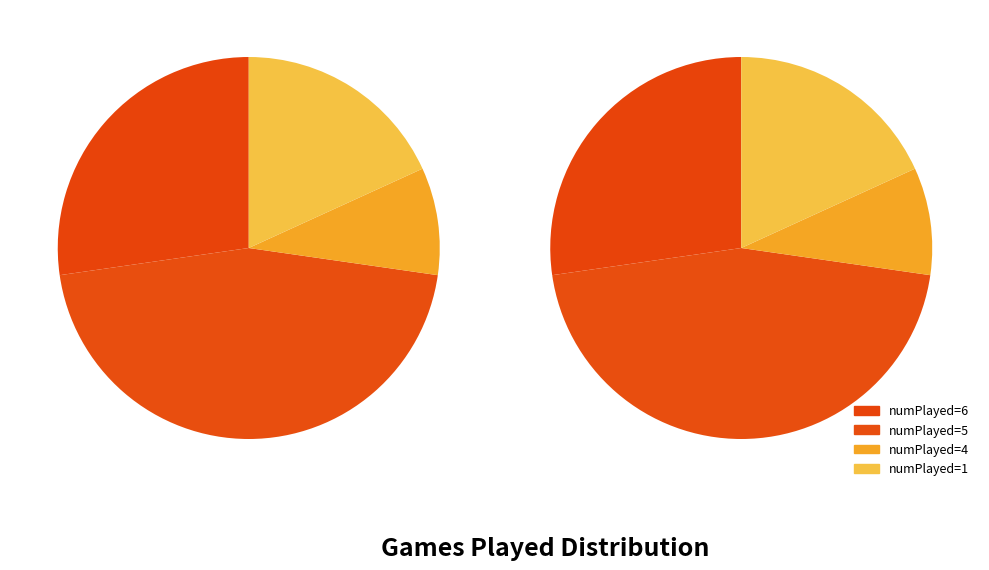

Count the number of slices in the pie.

4